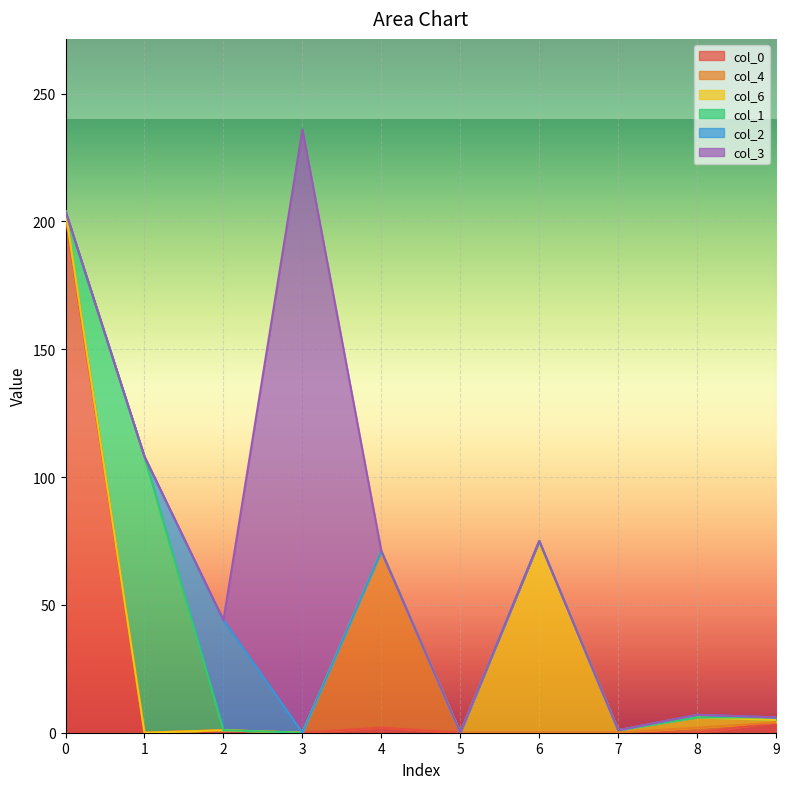

What is the greatest value displayed?

236